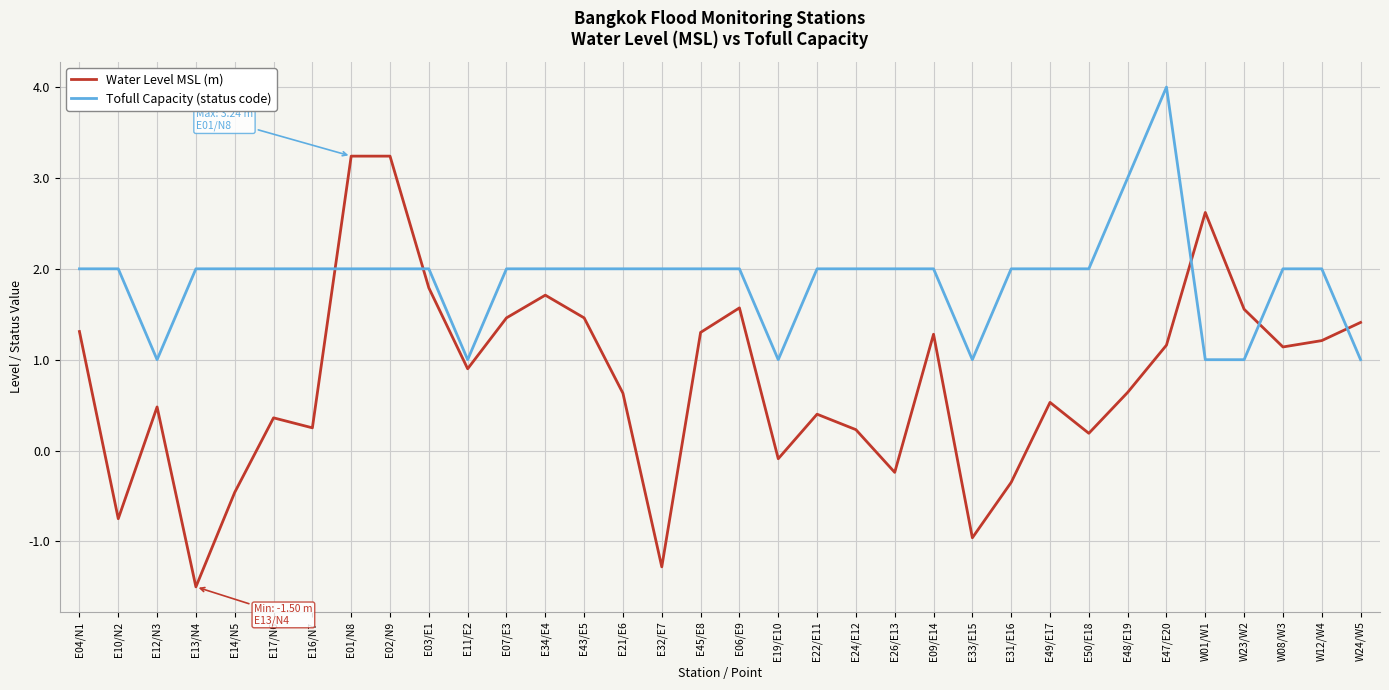

List the series in order of their overall mean, lowest first.

Water Level MSL (m), Tofull Capacity (status code)